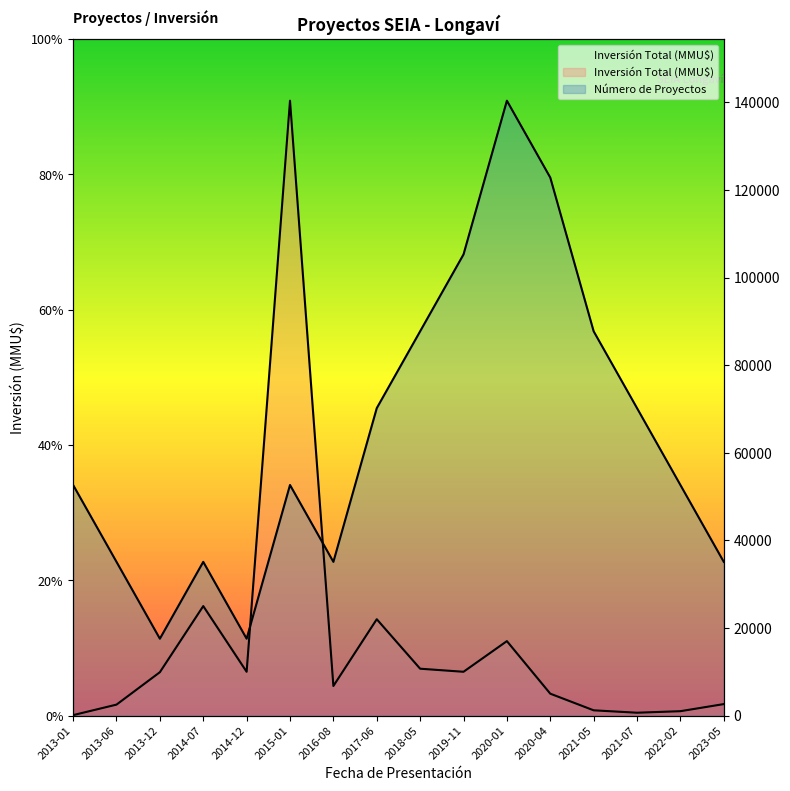

What is the highest value of the Número de Proyectos series?

140400